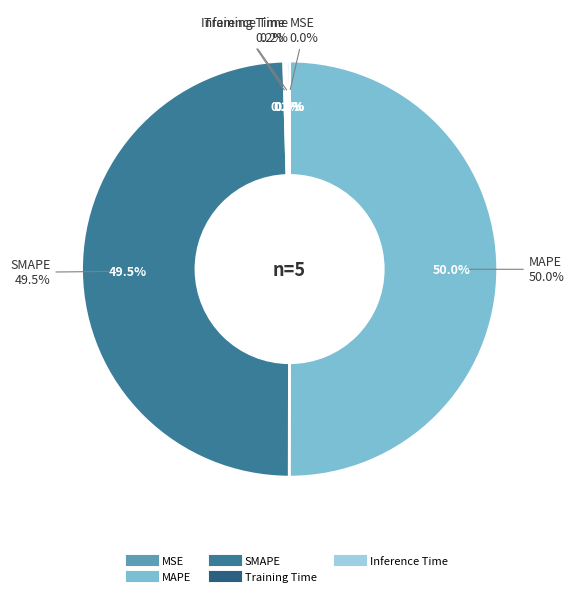

To the nearest percent, what is the difference between the largest and smallest slice percentages?

50%